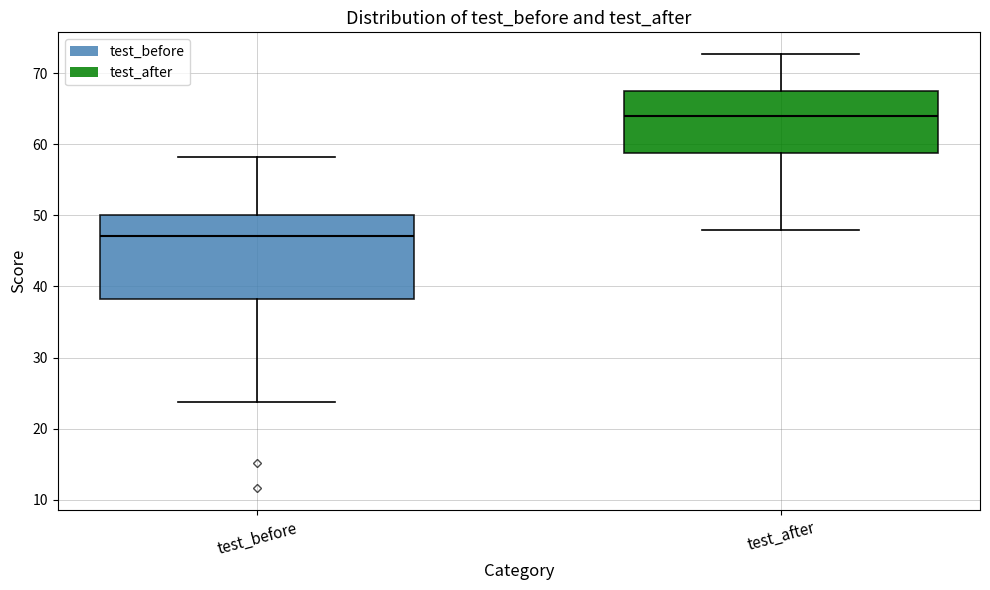

Comparing the boxes themselves (not the whiskers), which one is the tallest?

test_before